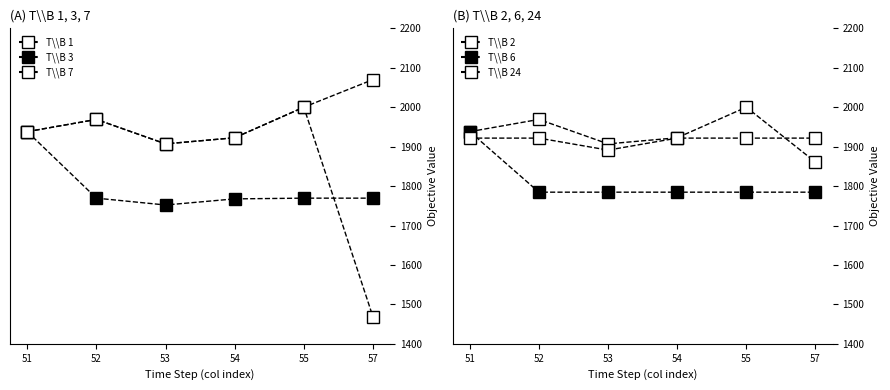

Is this an area chart (filled region under the line)?

No